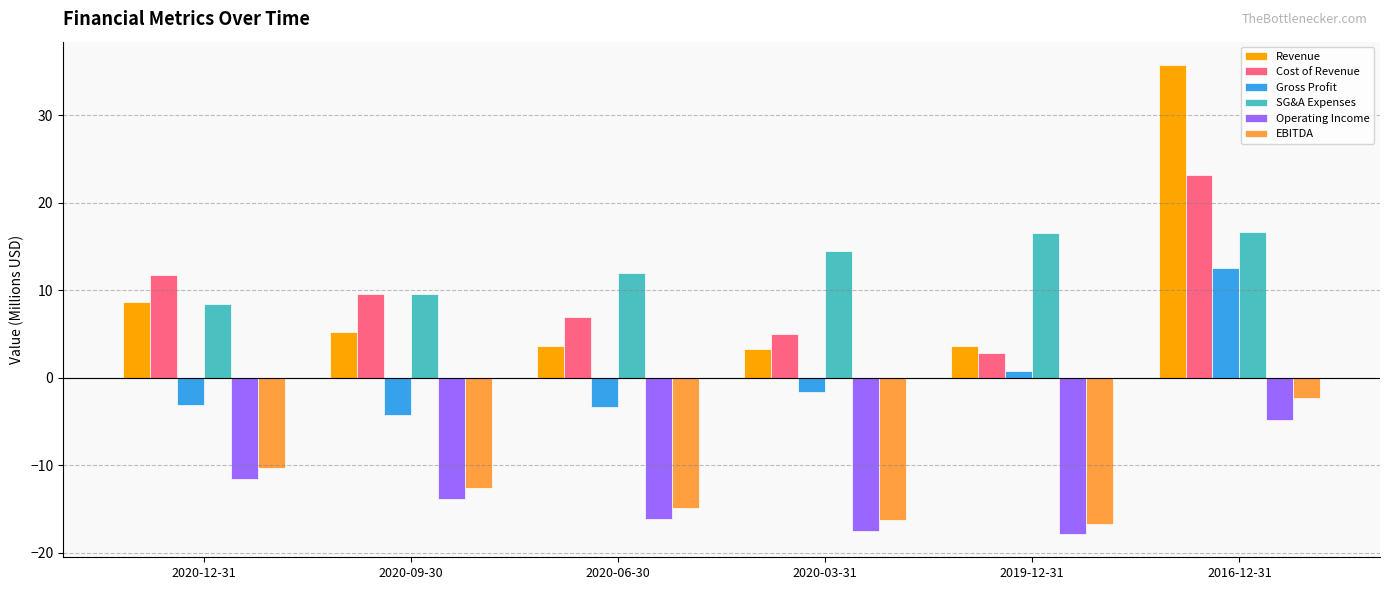

List the labels in order of Cost of Revenue value, smallest first.

2019-12-31, 2020-03-31, 2020-06-30, 2020-09-30, 2020-12-31, 2016-12-31